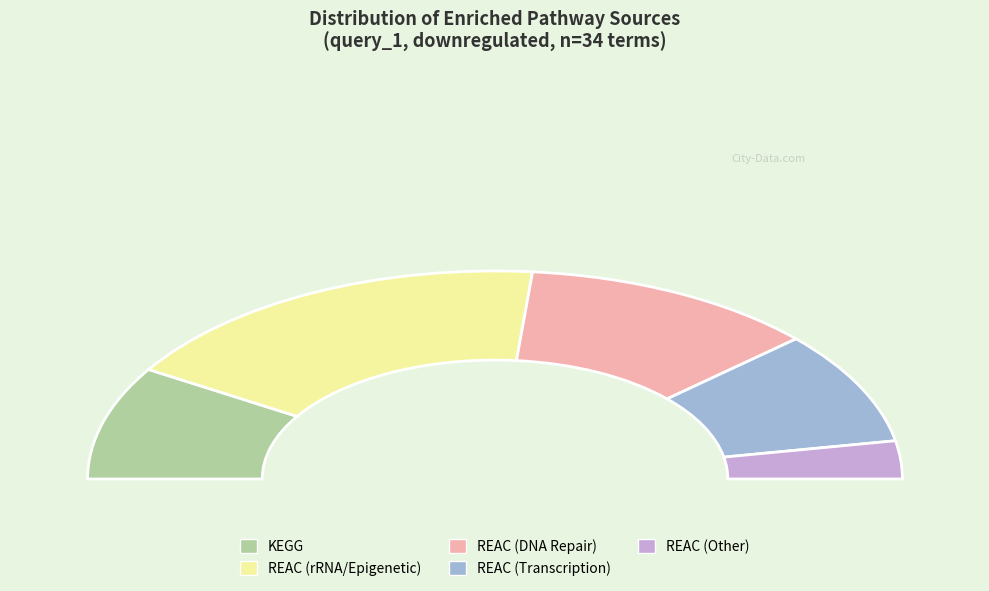

True or false: REAC (rRNA/Epigenetic) accounts for 43% of the total.

False